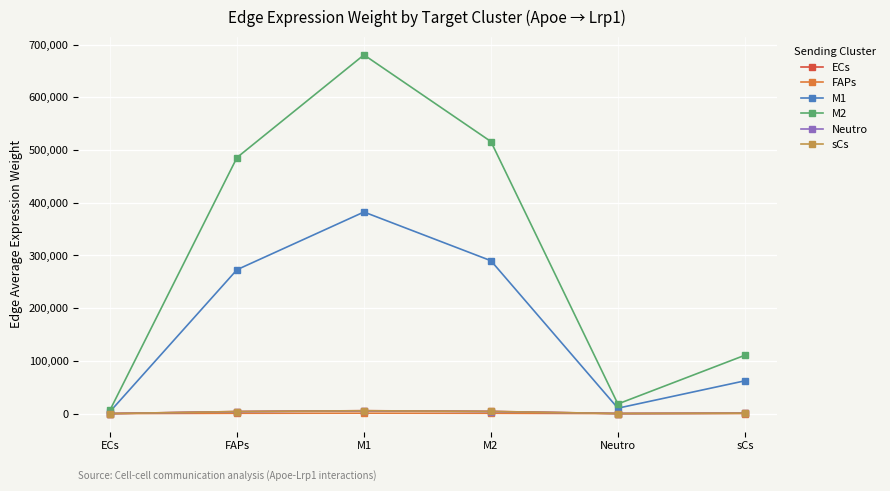

What is the spread (max minus min) of values at Neutro?

18292.9